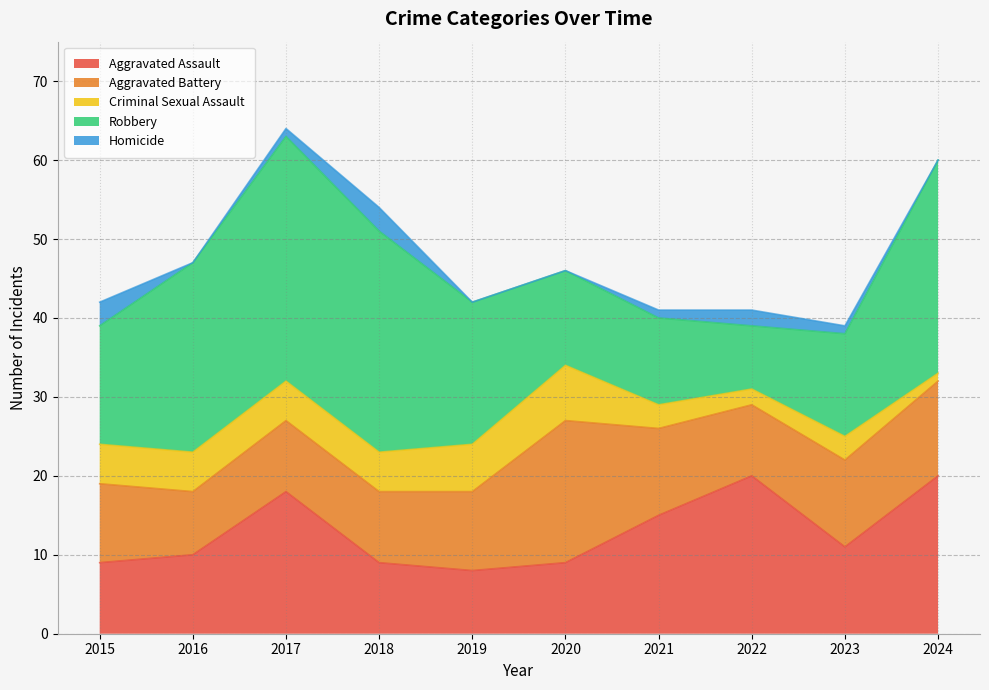

What is the difference between the maximum and minimum values in the Aggravated Assault series?

12